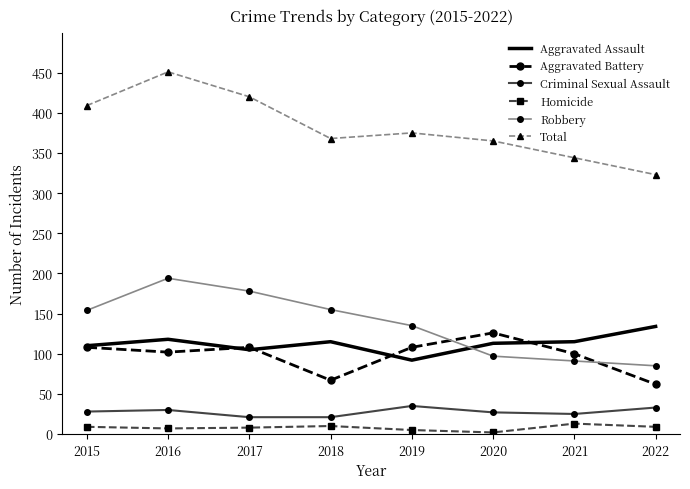

How many distinct data groups are displayed?

6